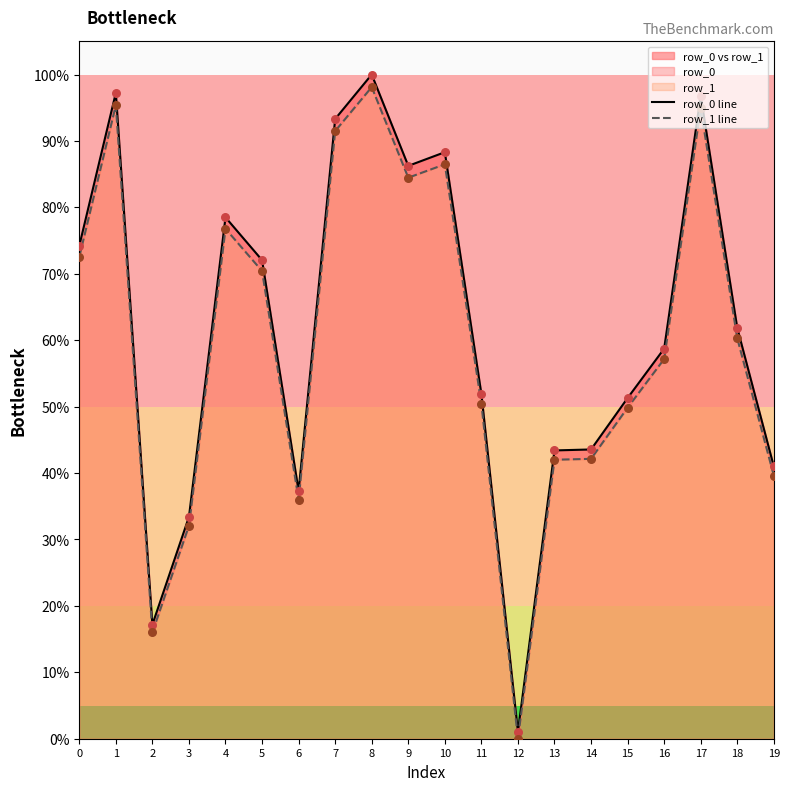

What is the total value across all series at 10?

174.8